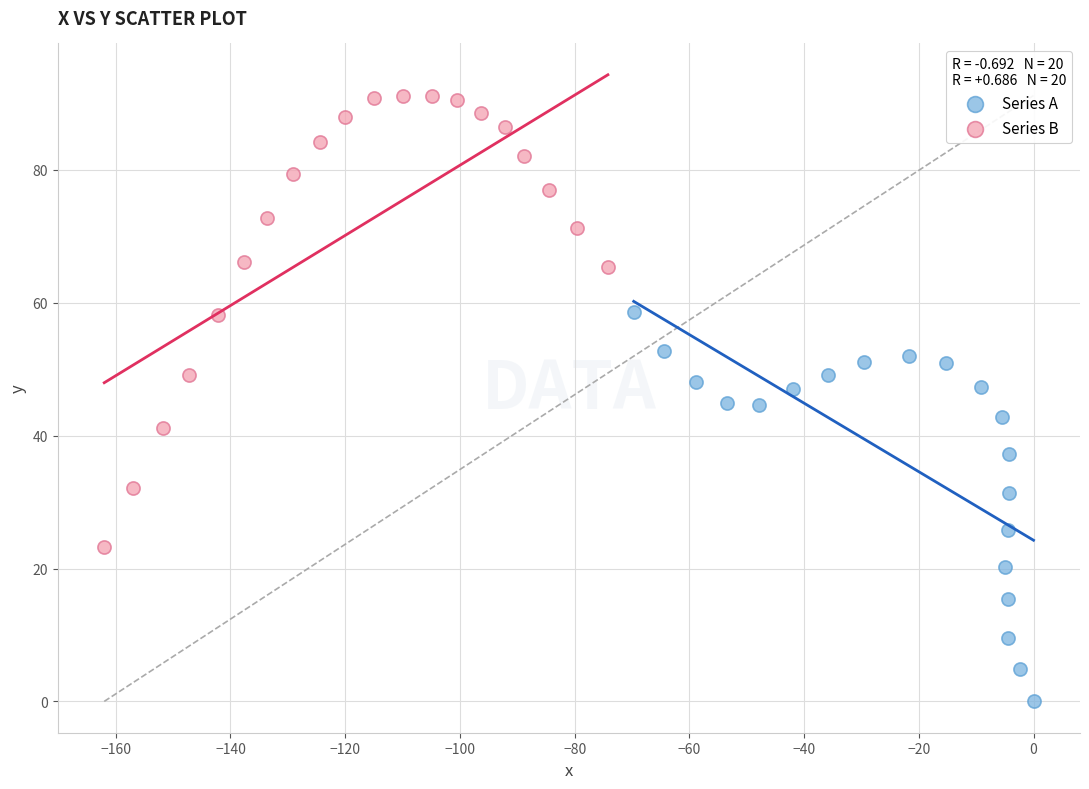

Which series has the largest Y range (max minus min)?

Series B